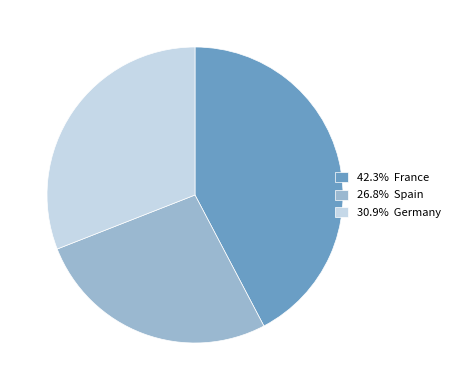

What is the ratio of the value at 30.9% Germany to the value at 42.3% France?

0.7